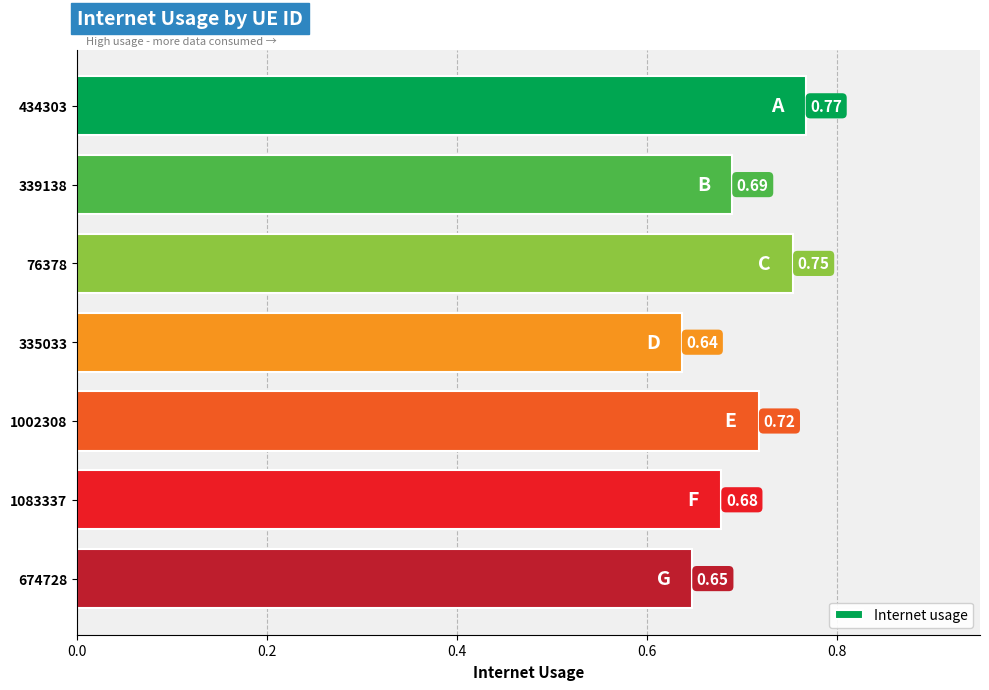

Rank the categories by value from highest to lowest.

434303, 76378, 1002308, 339138, 1083337, 674728, 335033